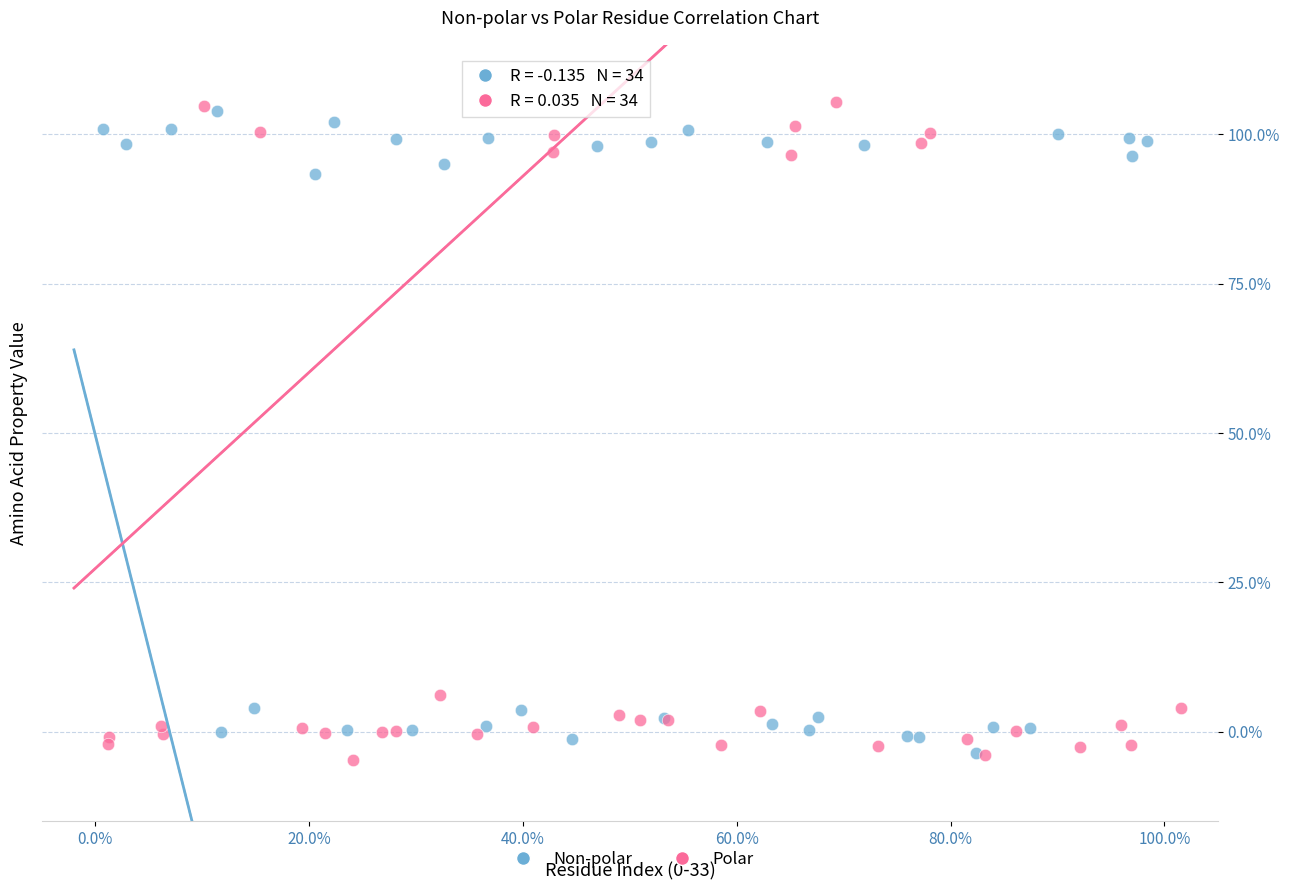

Which series reaches the maximum Y coordinate?

Polar